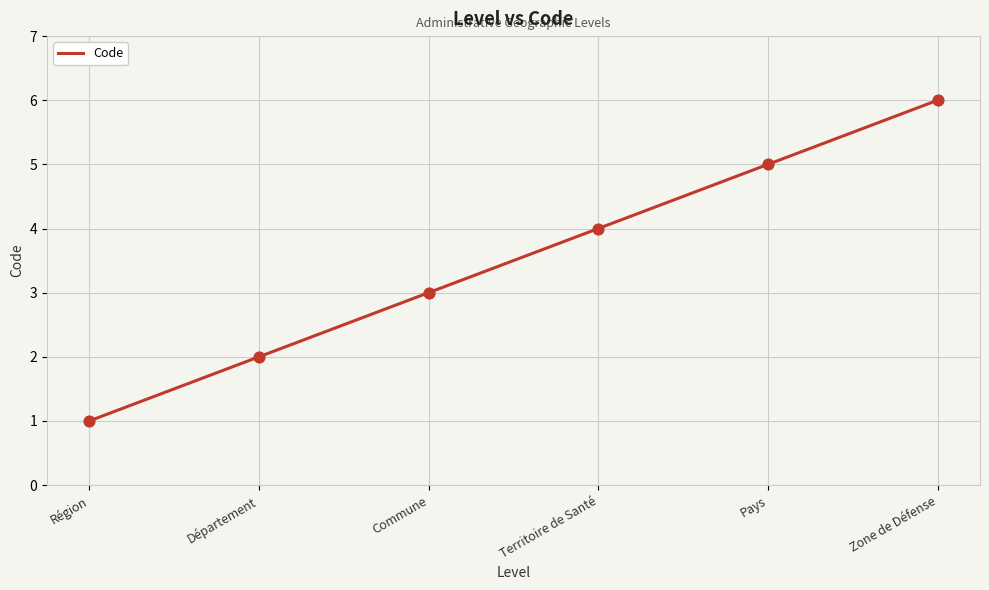

Between Commune and Département, which is larger?

Commune